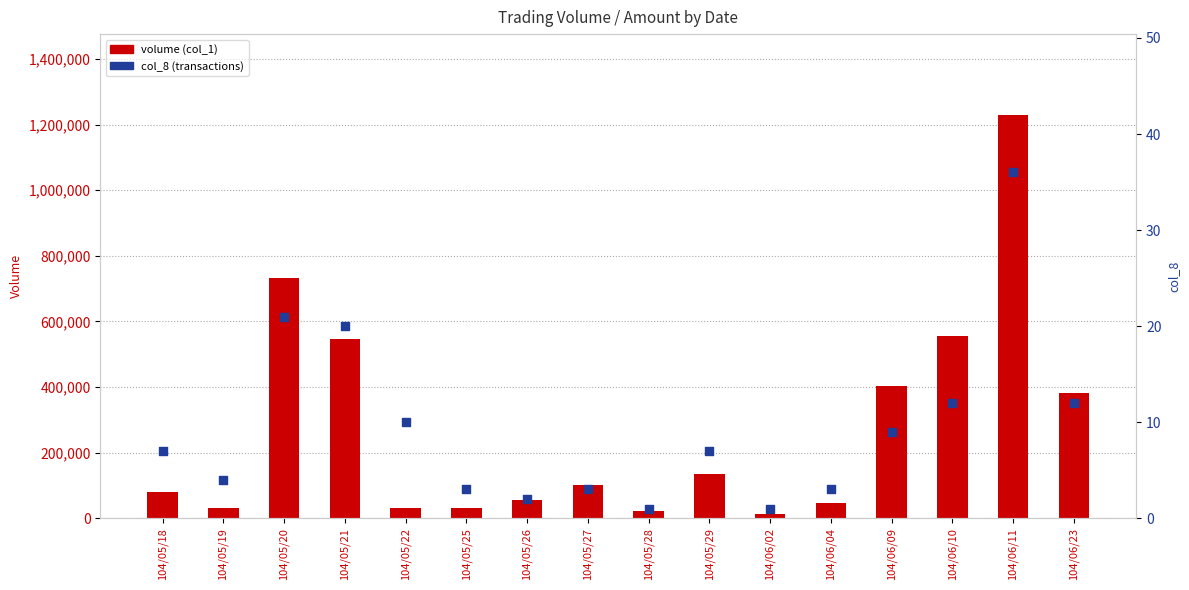

Which series contains the highest Y value?

volume (col_1)